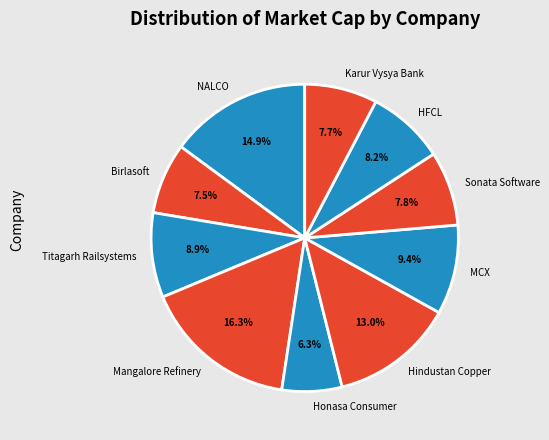

Which category has the smallest portion of the pie?

Honasa Consumer